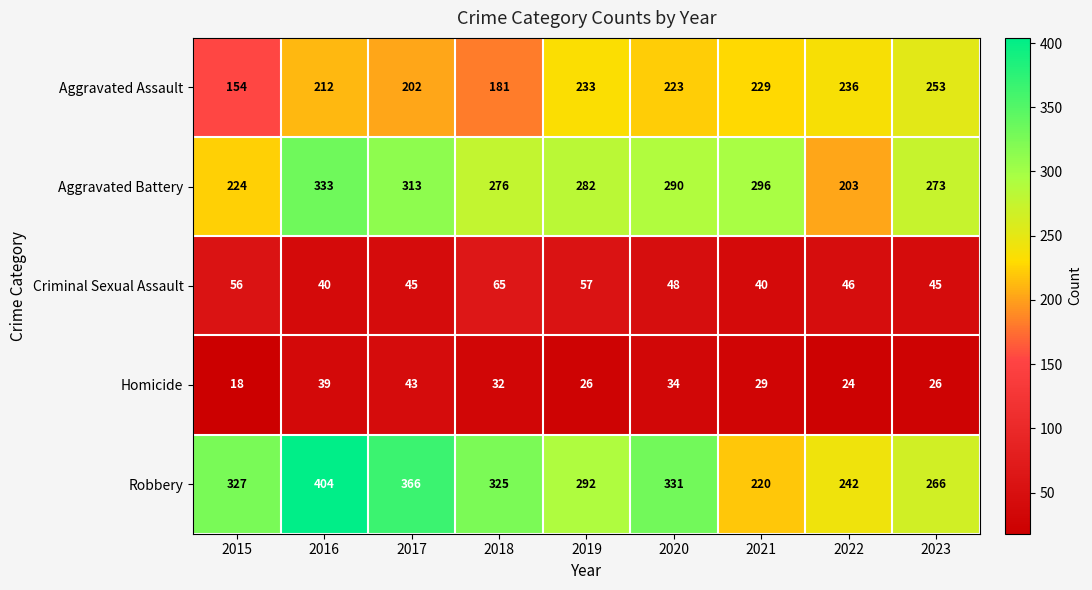

Which label corresponds to the smallest value in the chart?

2015